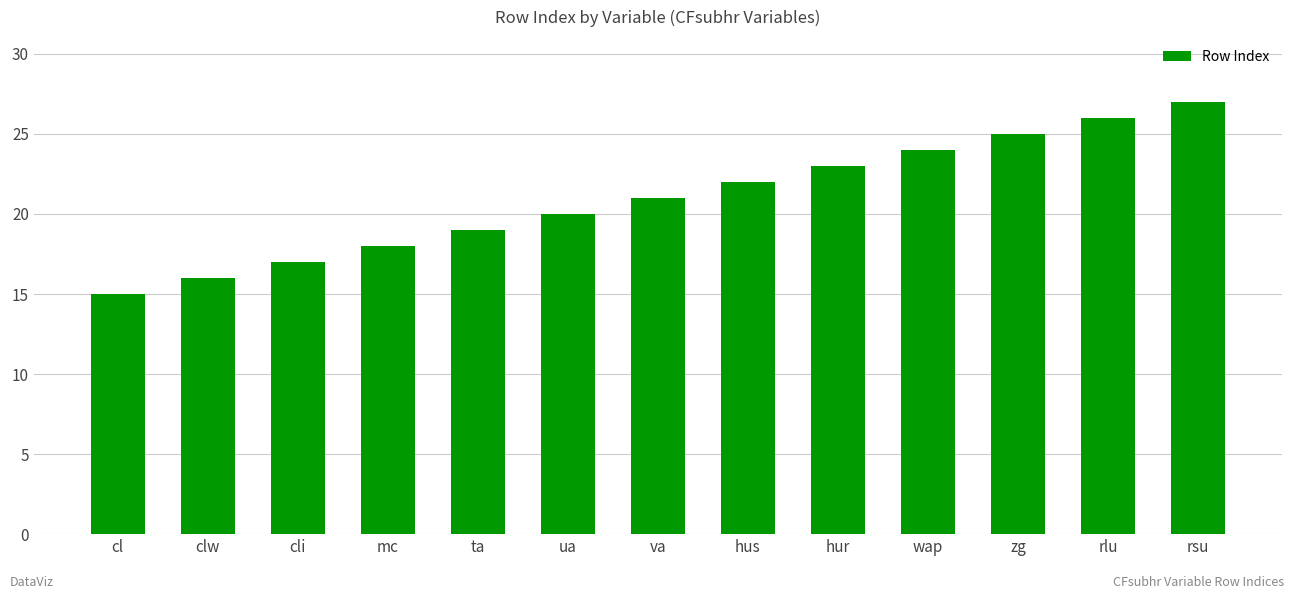

Are the bars grouped side by side (vs. stacked)?

No